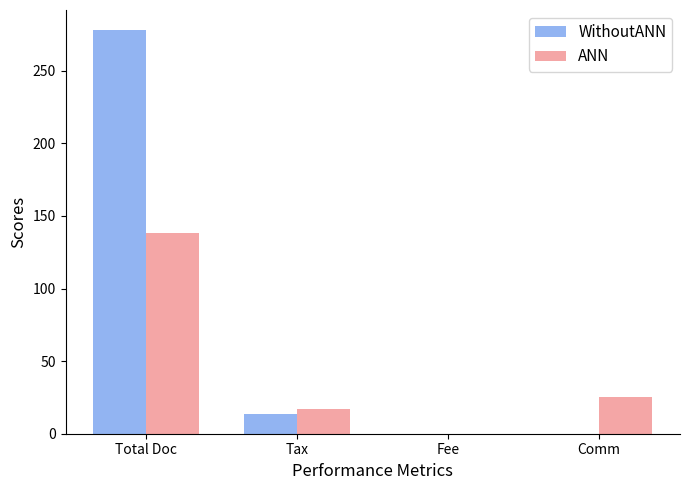

Which category has the highest value in the ANN series?

Total Doc